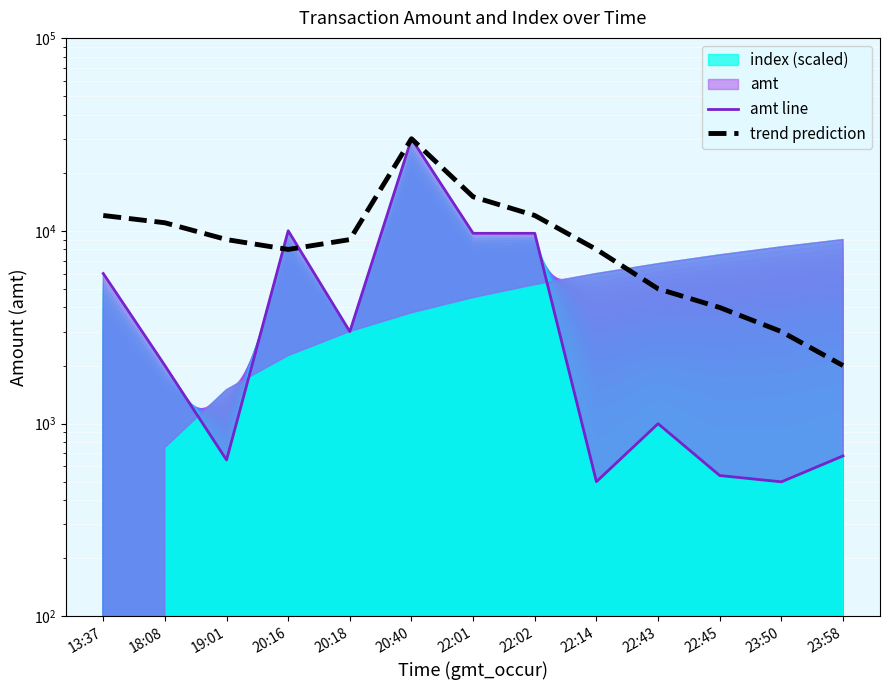

What is the value of the amt line point at the 1st from the left?

6000